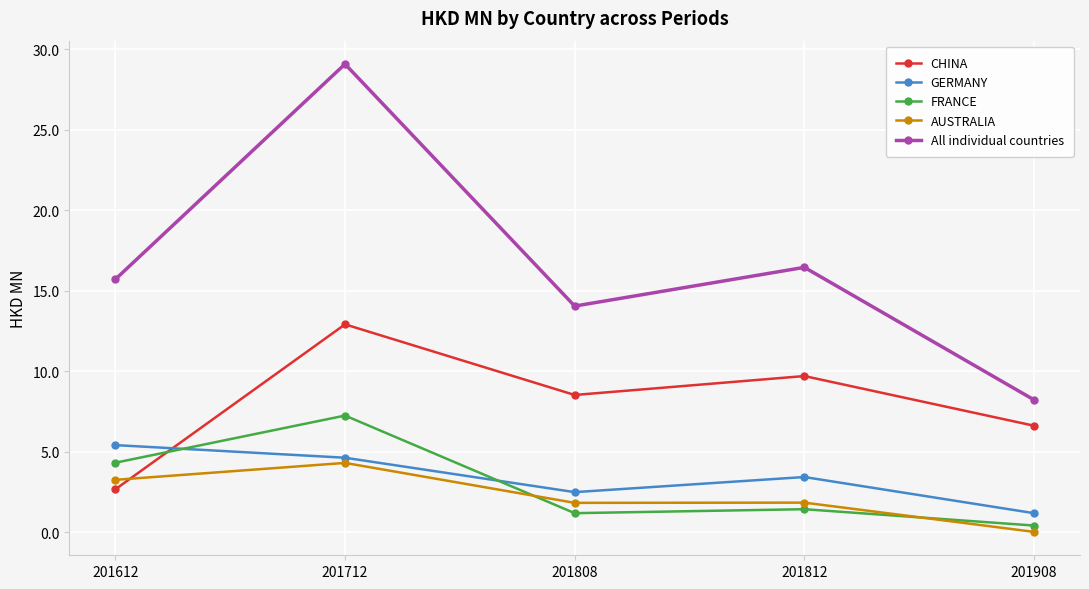

What is the value of the GERMANY point at the 5th from the left?

1.2